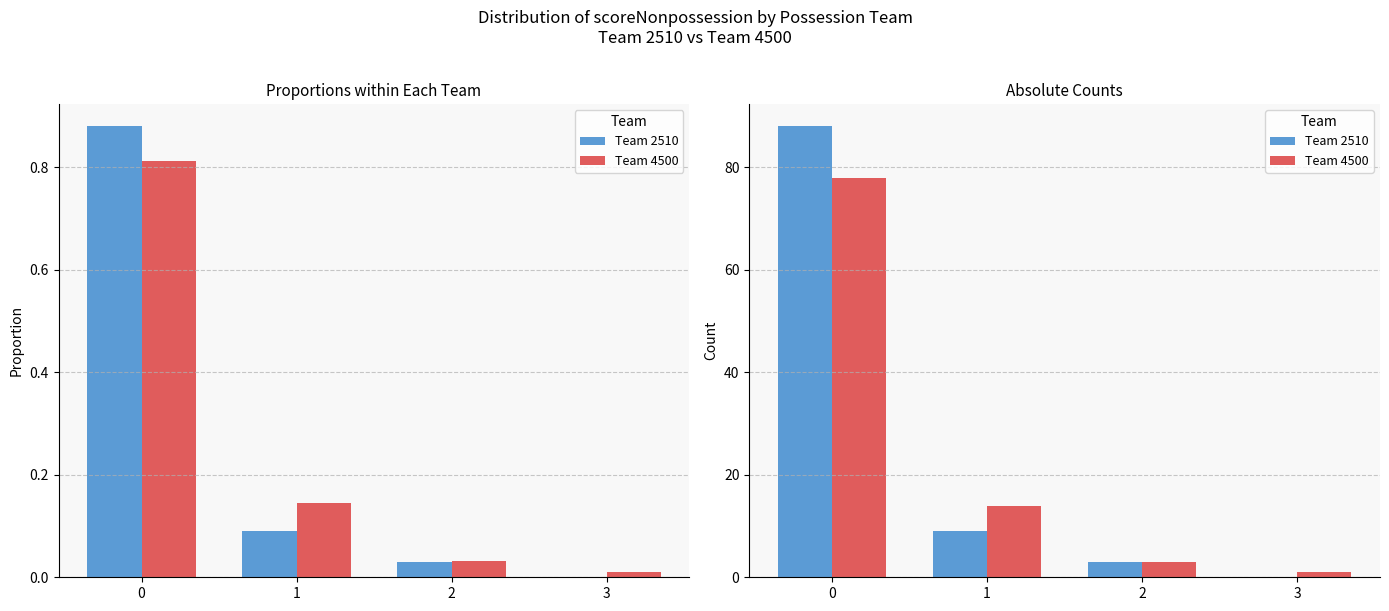

What is the difference between the Team 2510 values at 3 and 0?

88